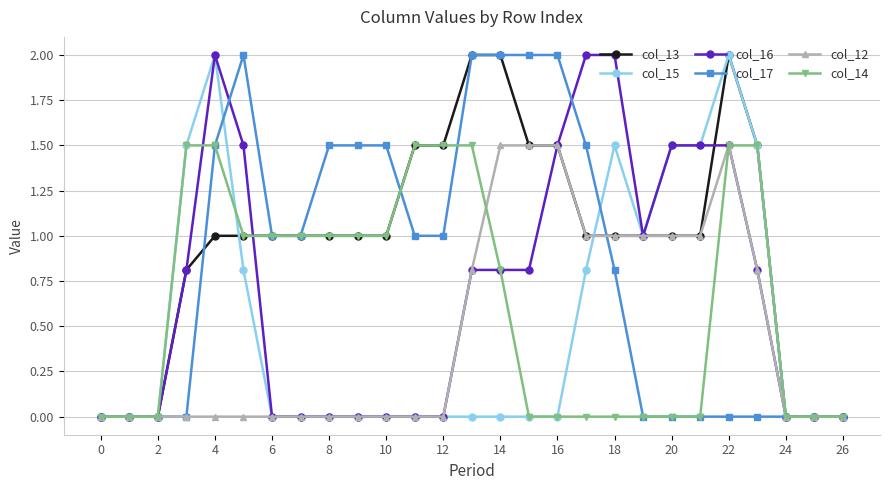

Which series has the largest total across all categories?

col_13